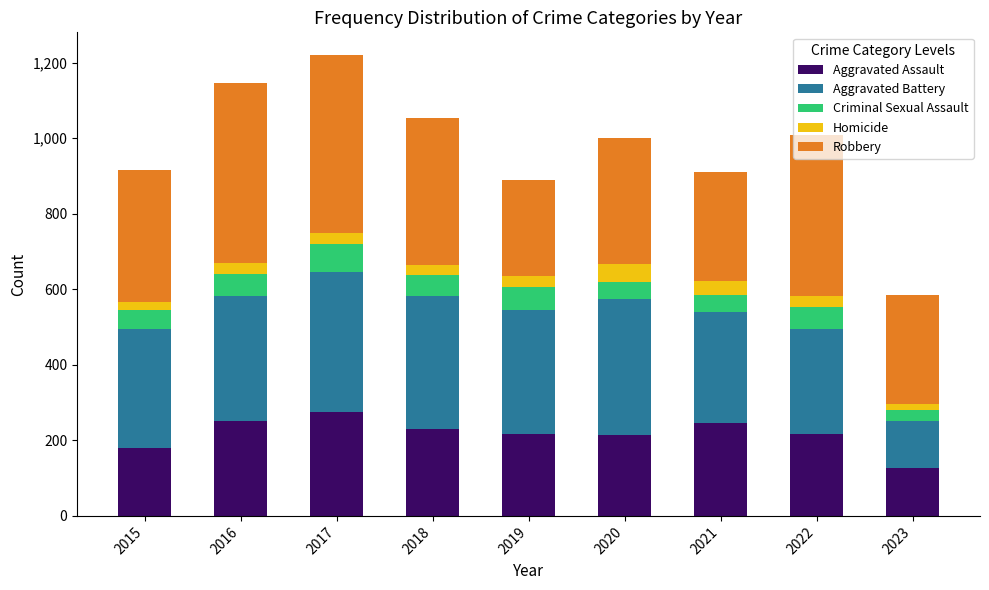

What is the total value across all series at 2021?

909